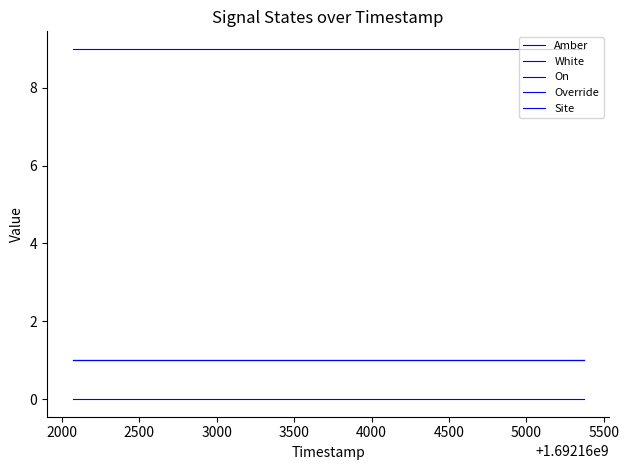

Does the chart have visible grid lines?

No